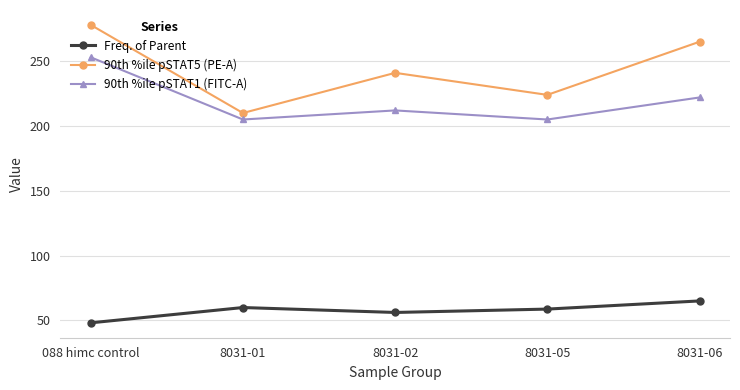

Rank the series at 8031-05 from lowest to highest value.

Freq. of Parent, 90th %ile pSTAT1 (FITC-A), 90th %ile pSTAT5 (PE-A)